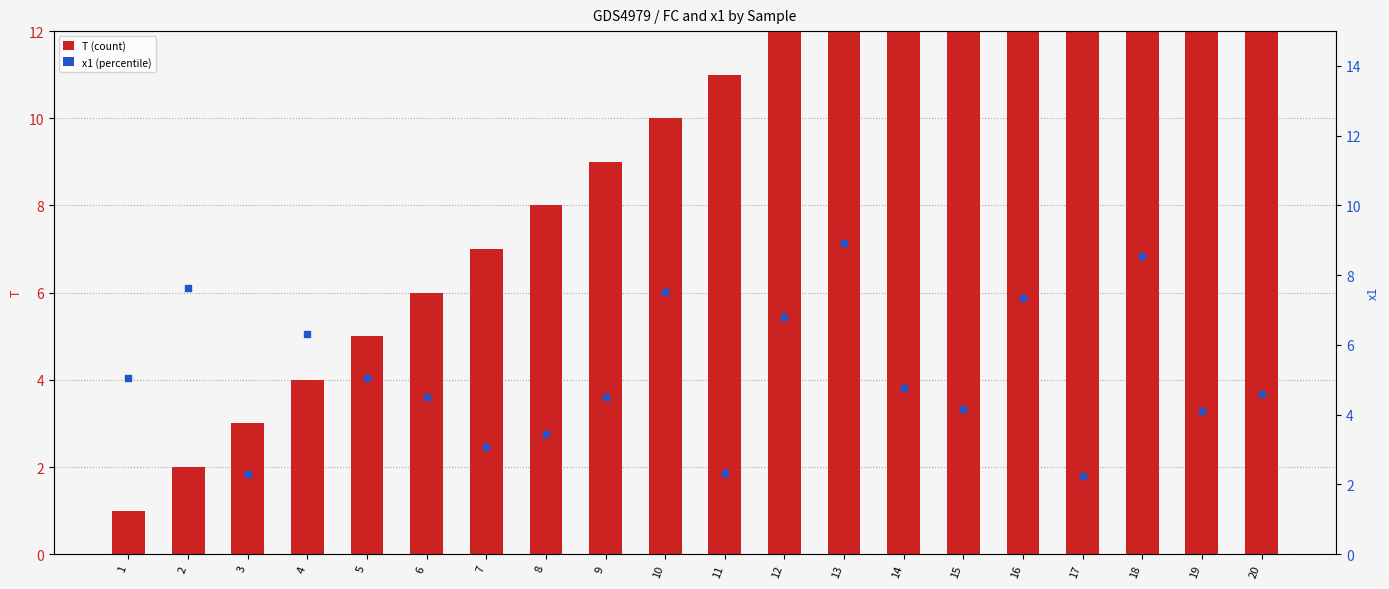

Which series has the largest total across all categories?

T